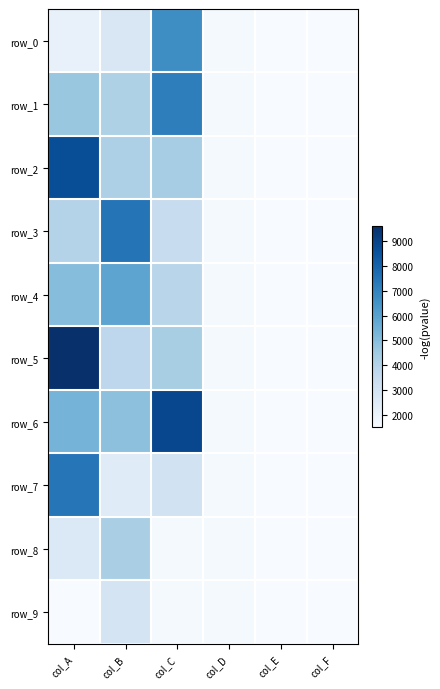

At which category is the sum across all series the highest?

col_A